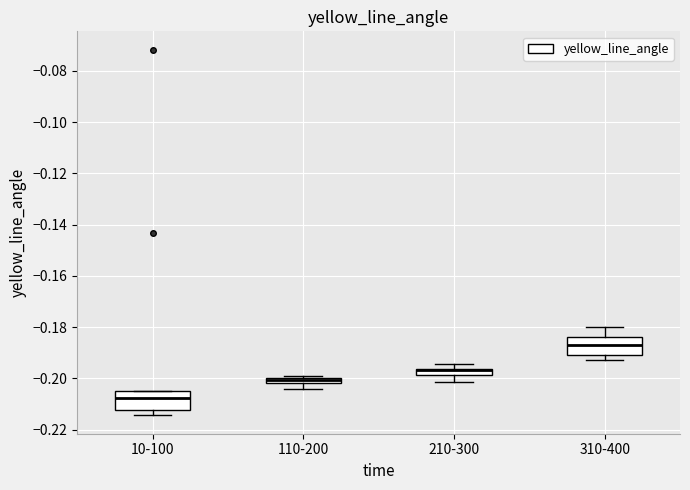

Where does the lower whisker of the box for 210-300 end on the y-axis? The values are not printed on the chart, so give them approximately, as read against the axis.

-0.202